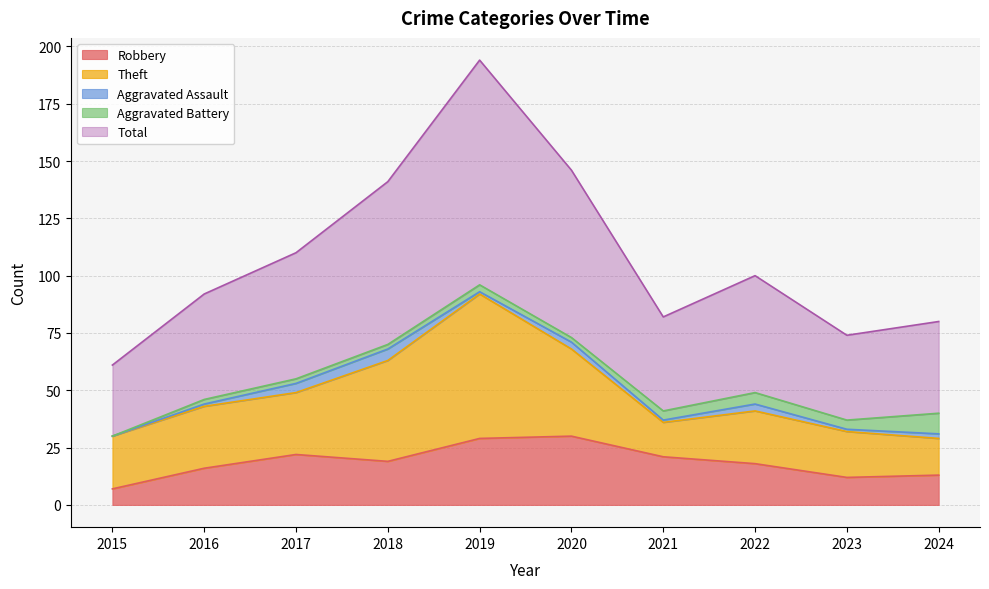

What is the total value across all series at 2022?

100